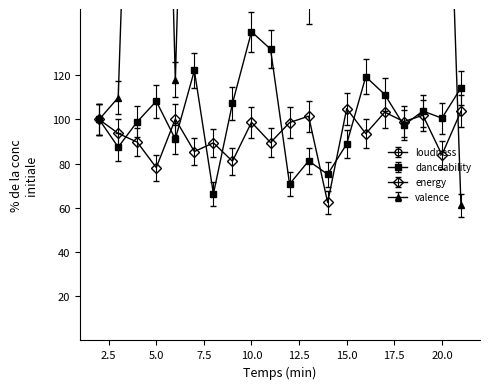

The energy series shows 104.9 at 15.0. True or false?

True